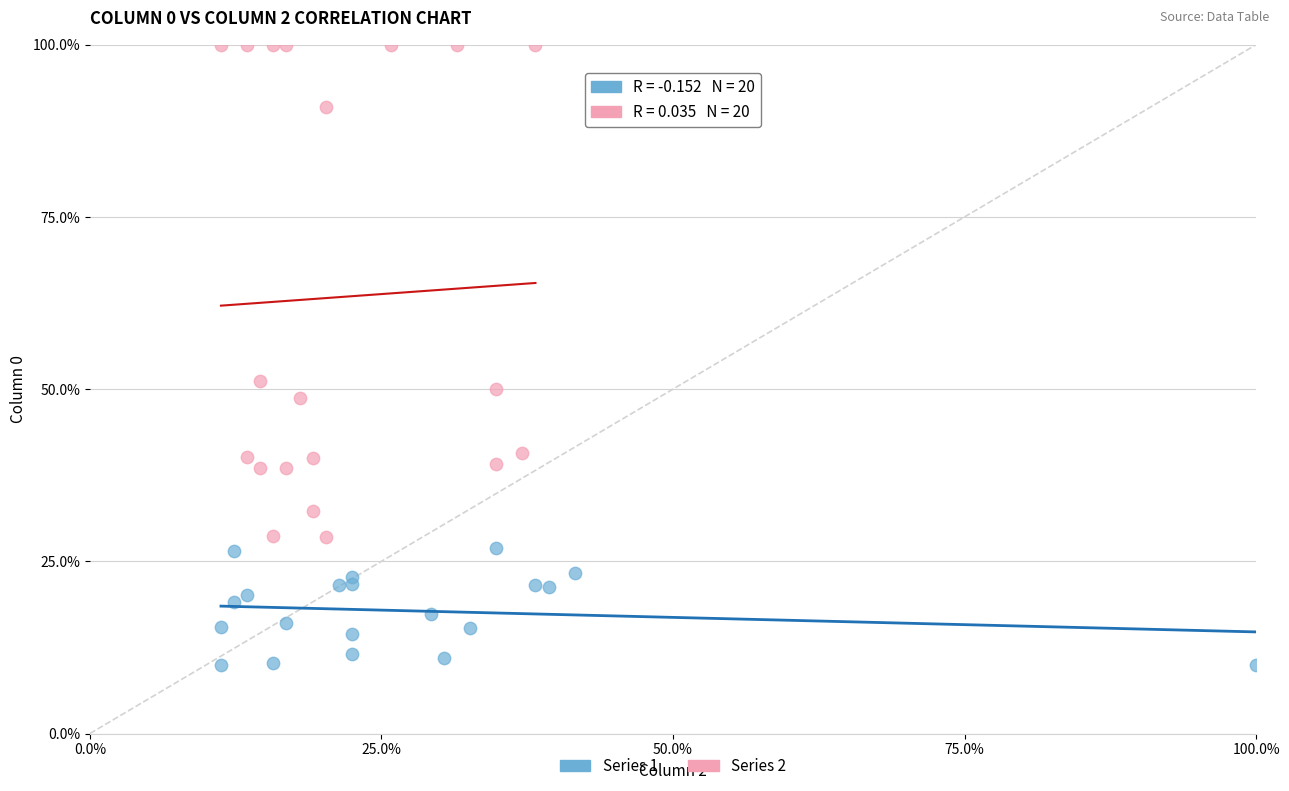

Which series contains the lowest Y value?

Series 1